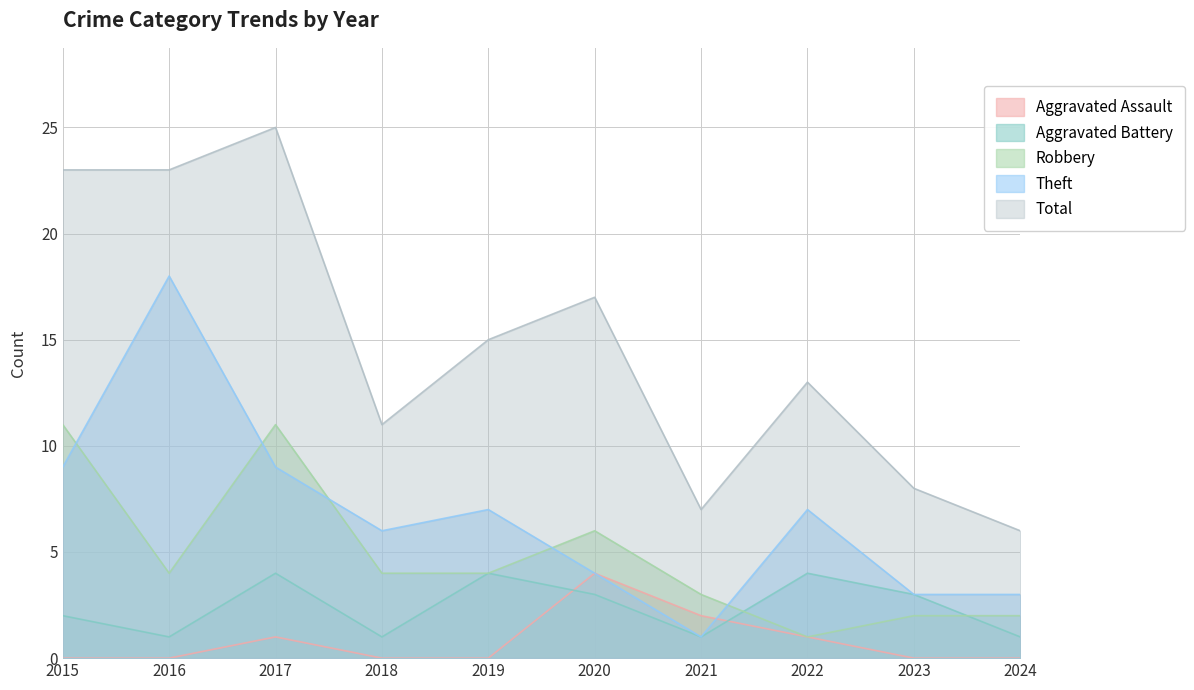

Where does the Total series first go above 15?

2015